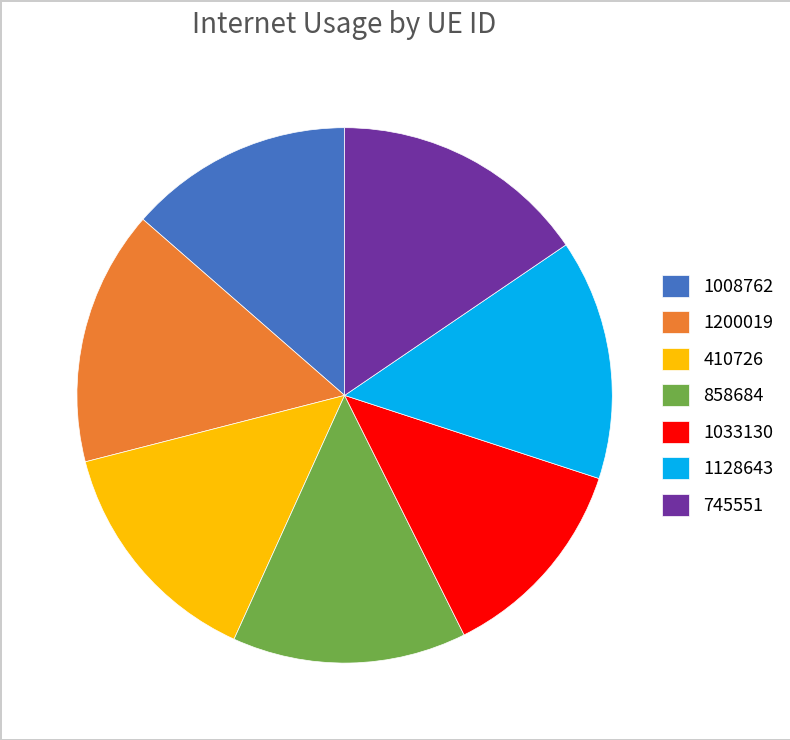

Count the number of slices in the pie.

7